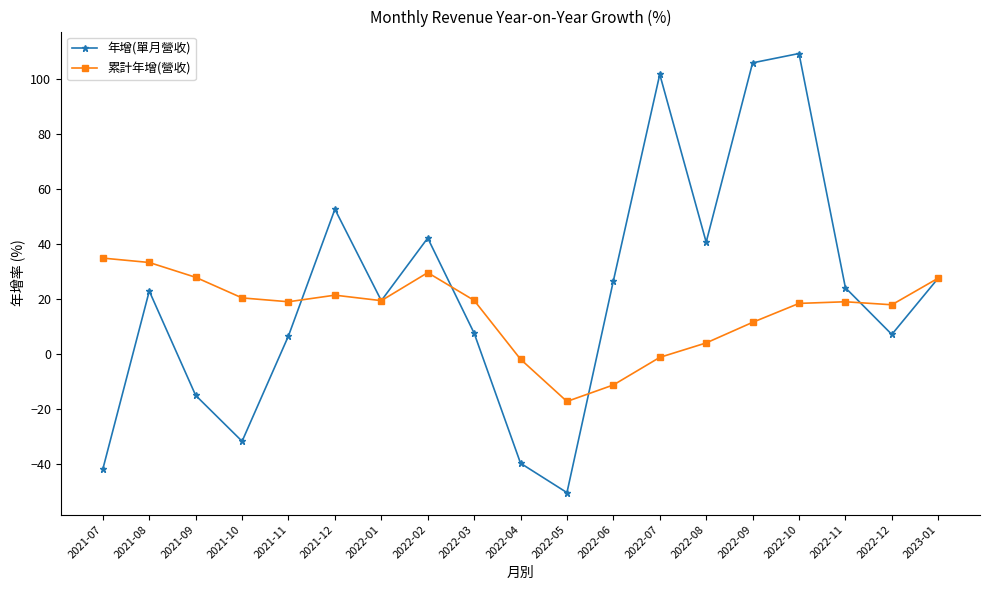

Is the value of 年增(單月營收) at 2021-10 greater than the value of 累計年增(營收) at 2021-11?

No